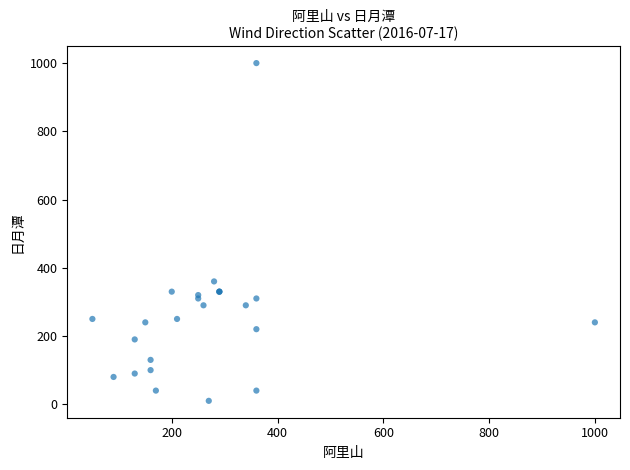

What Y value in the scatter plot is closest to 504?

360.0